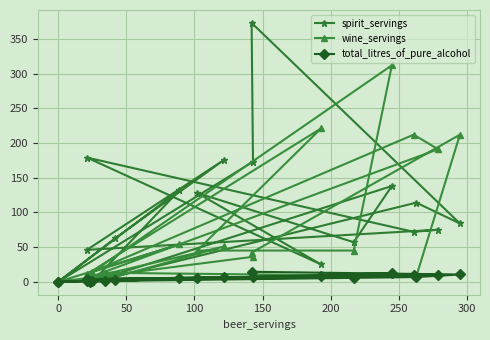

Reading left to right, extract all data points from this chart.

spirit_servings: 0.0	132.0	0.0	138.0	57.0	128.0	25.0	179.0	72.0	75.0	46.0	176.0	63.0	0.0	173.0	373.0	84.0	114.0	4.0	0.0
wine_servings: 0.0	54.0	14.0	312.0	45.0	45.0	221.0	11.0	212.0	191.0	5.0	51.0	7.0	0.0	36.0	42.0	212.0	8.0	13.0	0.0
total_litres_of_pure_alcohol: 0.0	4.9	0.7	12.4	5.9	4.9	8.3	3.8	10.4	9.7	1.3	6.3	2.0	0.0	6.3	14.4	10.5	6.8	1.1	0.4